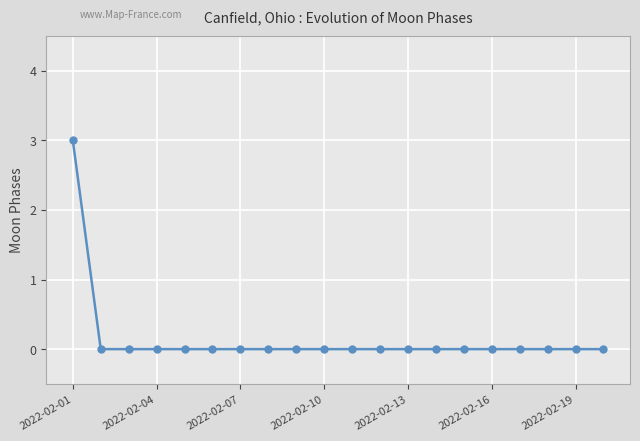

What is the sum of all values?

3